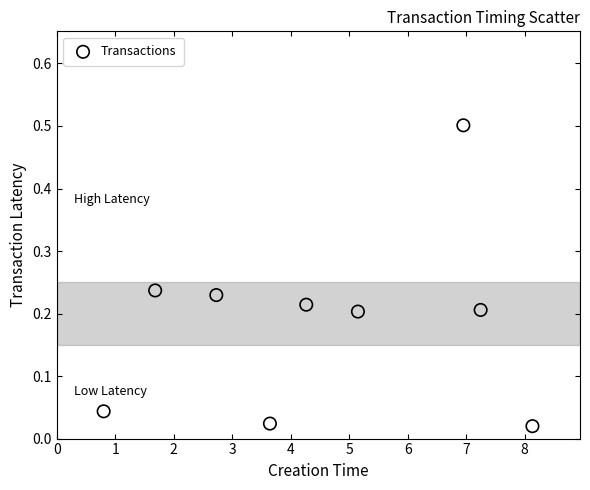

What is the average X value?

4.5